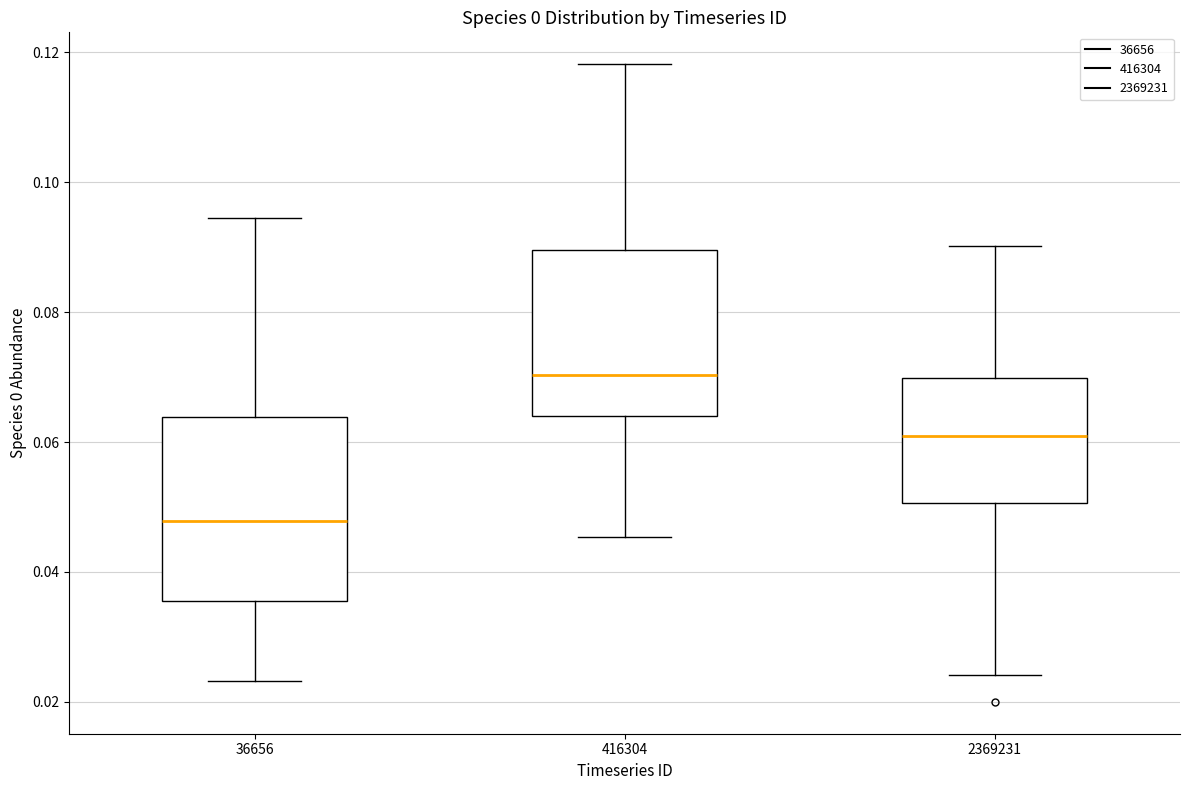

Comparing the boxes themselves (not the whiskers), which one is the tallest?

36656